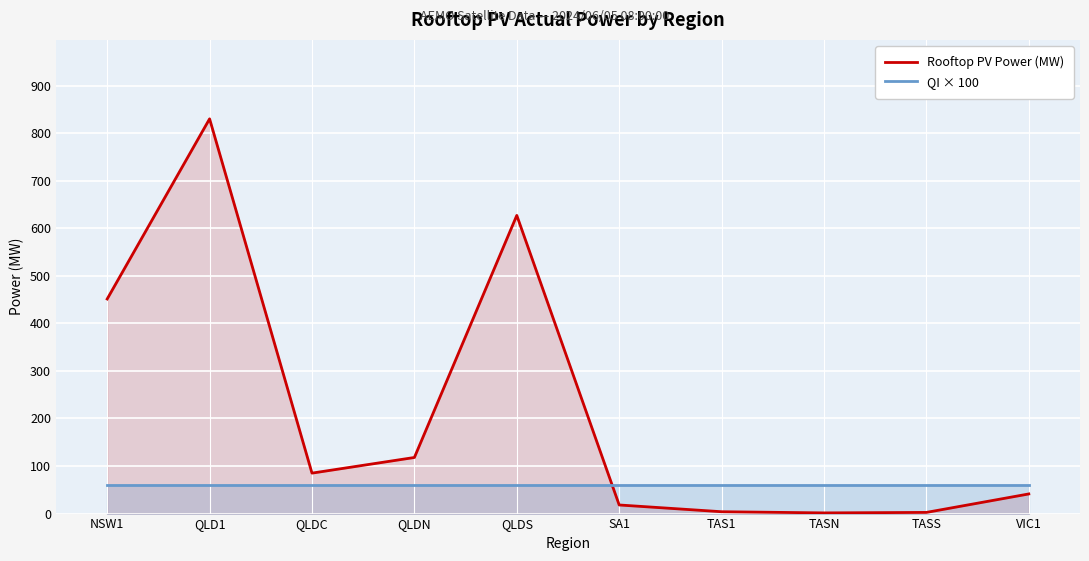

Is it true that QI × 100 equals 85.8 at TASN?

False